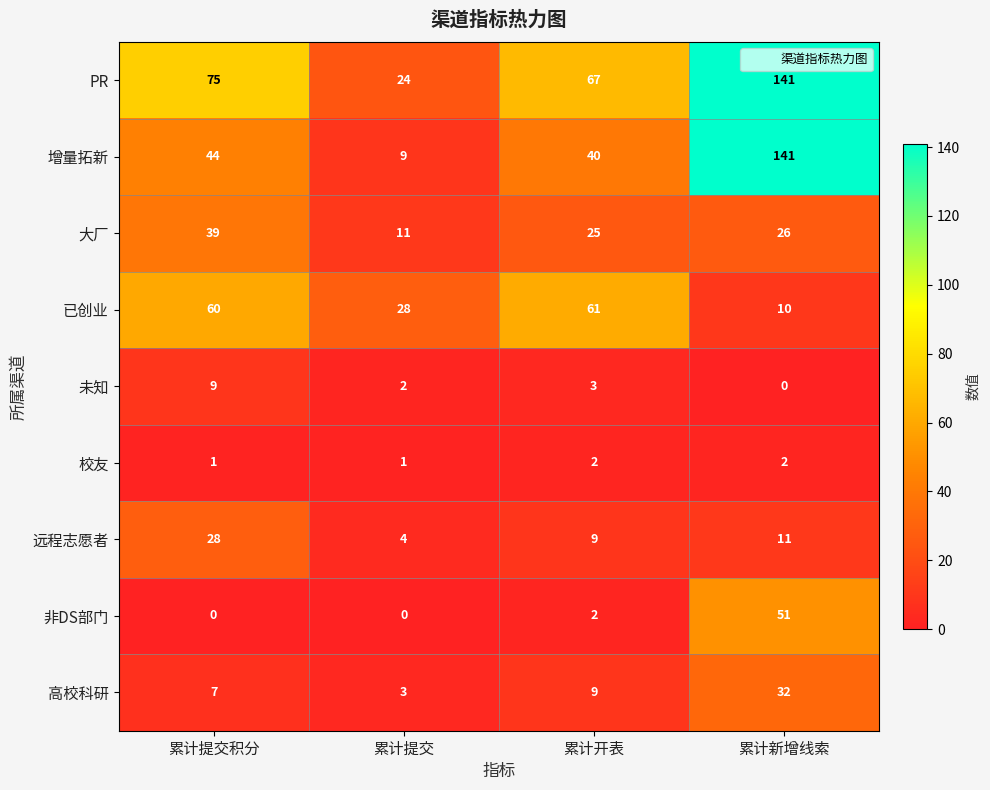

What value does the 高校科研 series have at 累计开表, to the nearest 10?

10